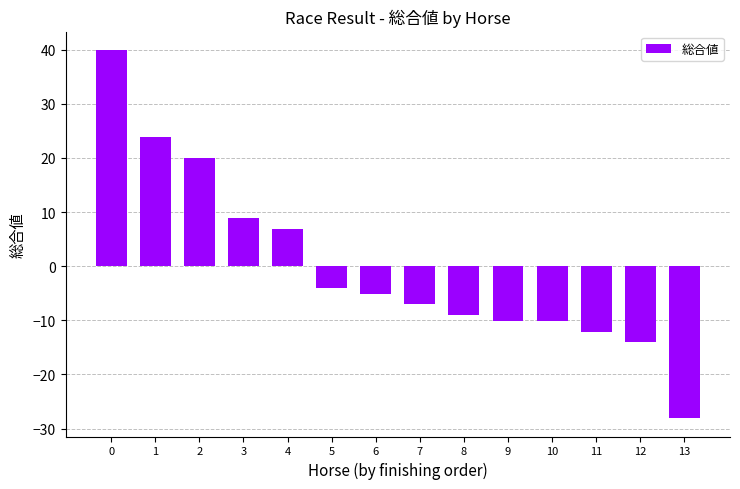

Which has a higher value, 8 or 13?

8